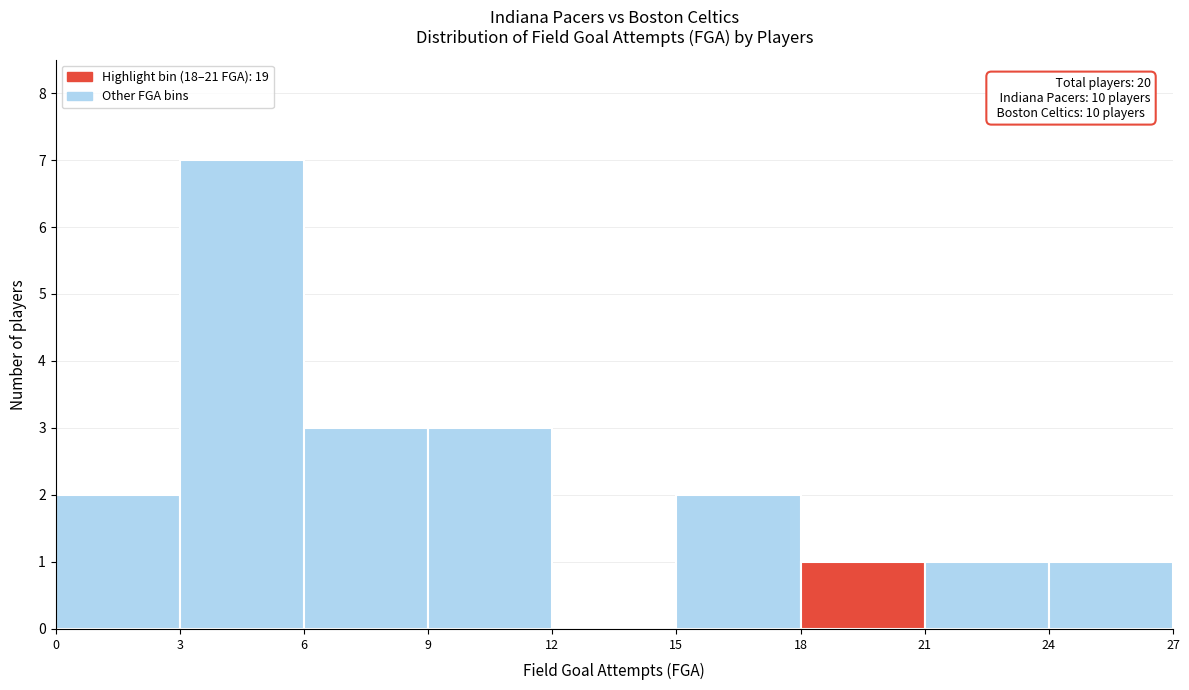

Which range on the x-axis has the tallest bar?

3 to 6